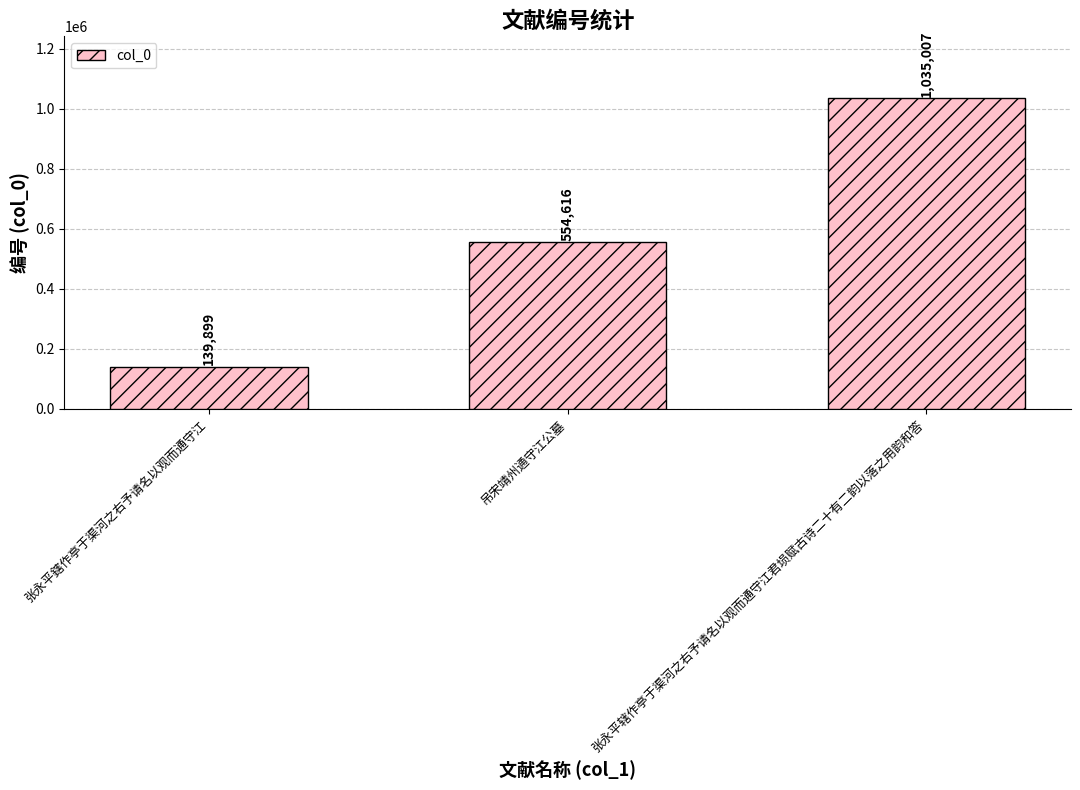

List the labels in order of value, smallest first.

张永平鎋作亭于渠河之右予请名以观而通守江, 吊宋靖州通守江公墓, 张永平辖作亭于渠河之右予请名以观而通守江君埙赋古诗二十有二韵以落之用韵和答